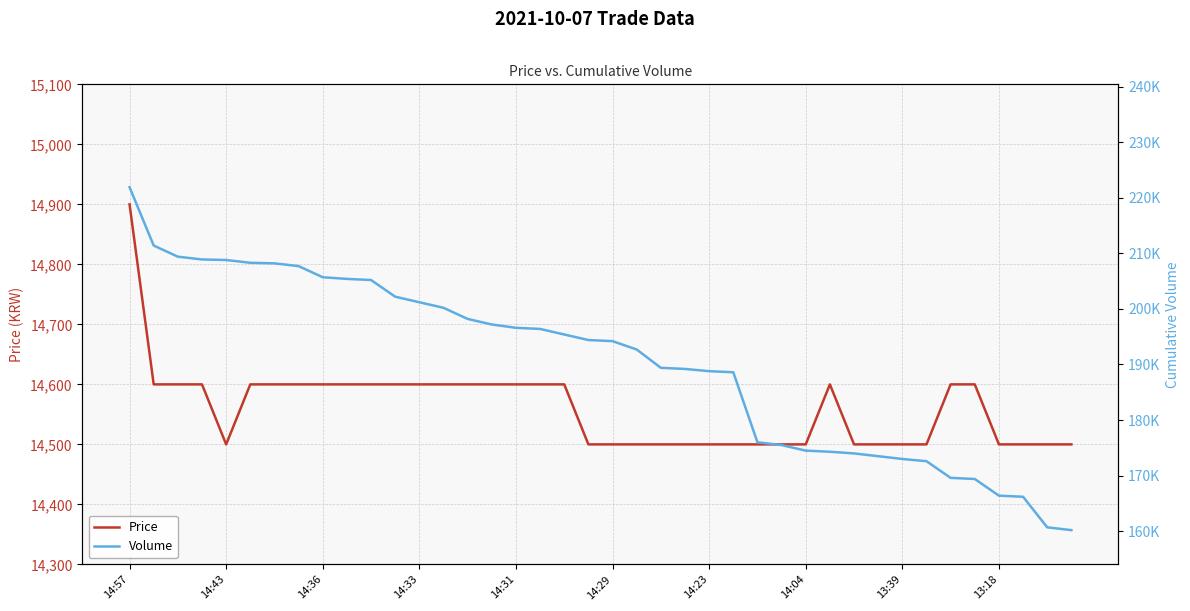

What is the difference between the second highest and minimum values in the Price series?

100